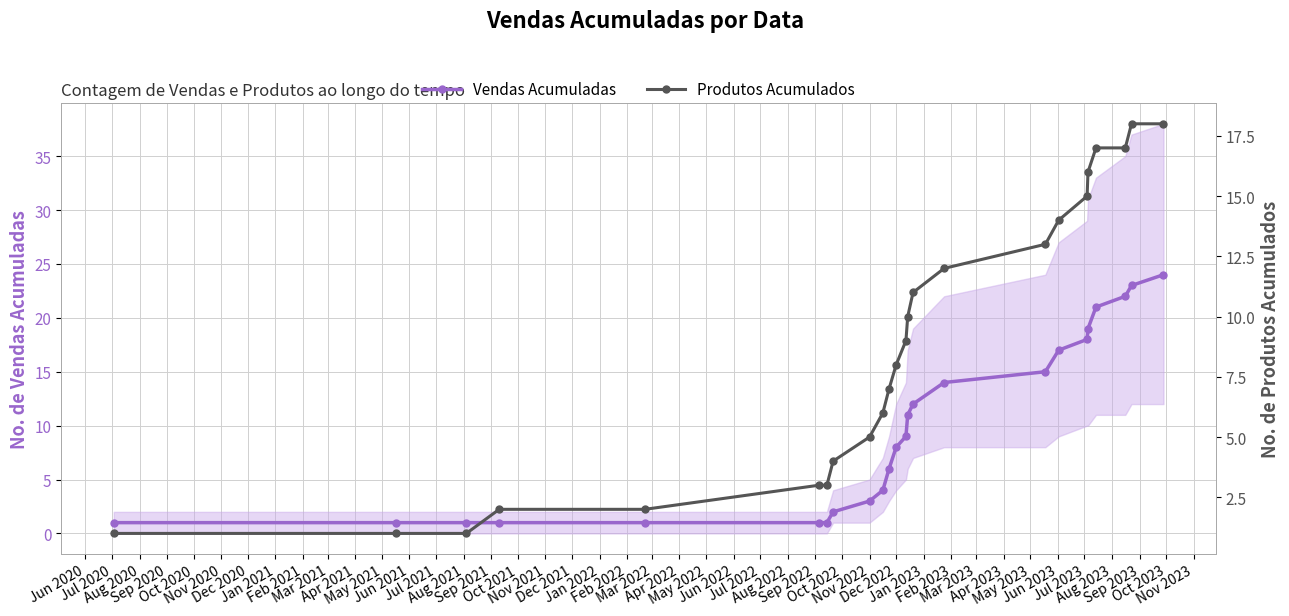

True or false: Vendas Acumuladas has more than 0 points higher than both neighbors.

False